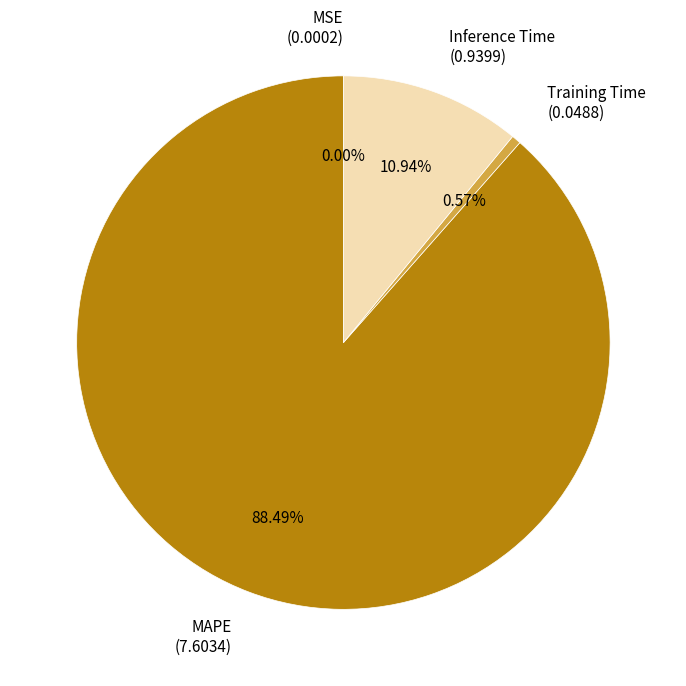

True or false: Training Time accounts for 11% of the total.

False